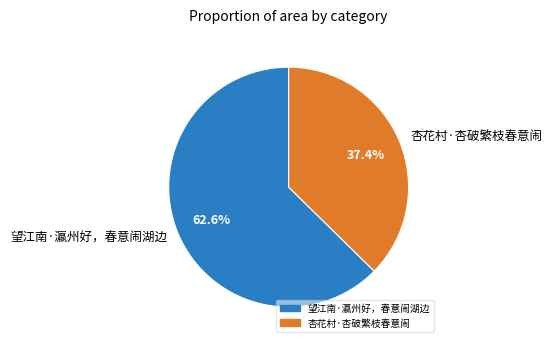

What percentage is the 望江南·瀛州好，春意闹湖边 slice, to the nearest percent?

63%